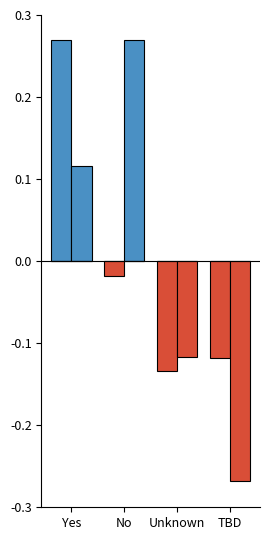

What position from the left is No?

2